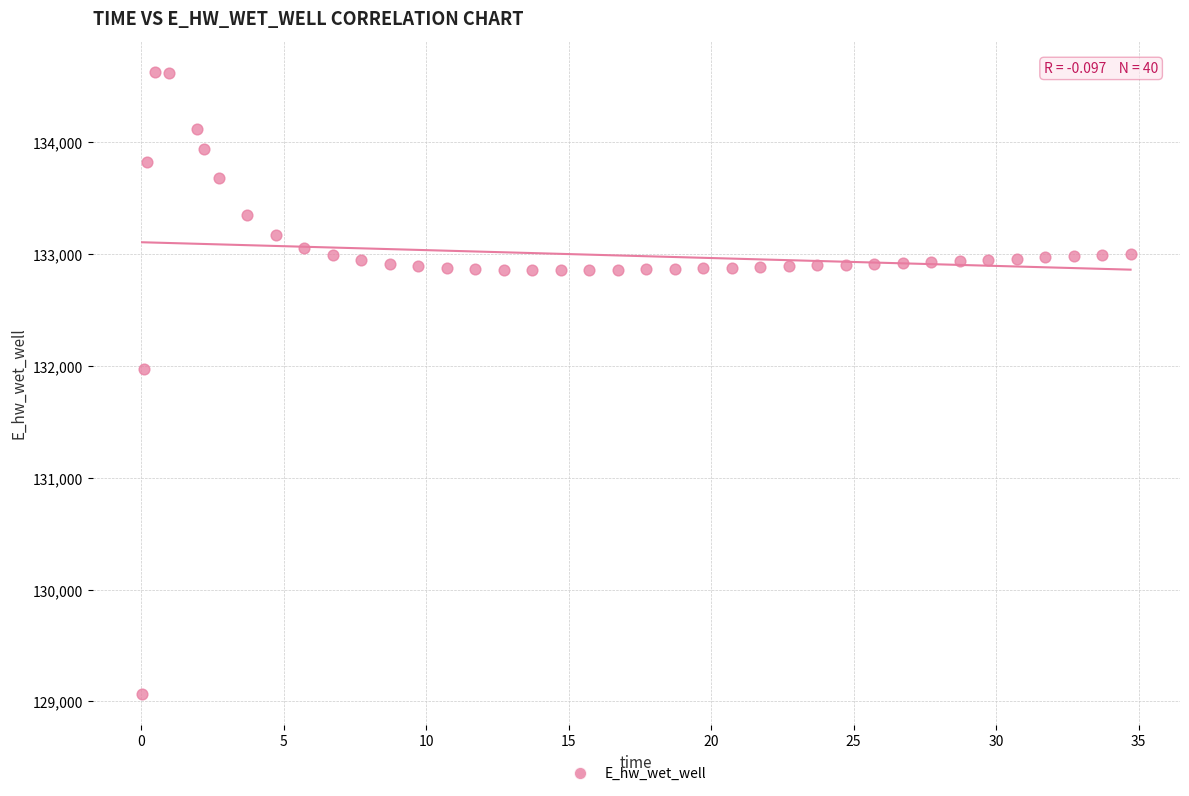

What Y value in the scatter plot is closest to 131849?

131970.0